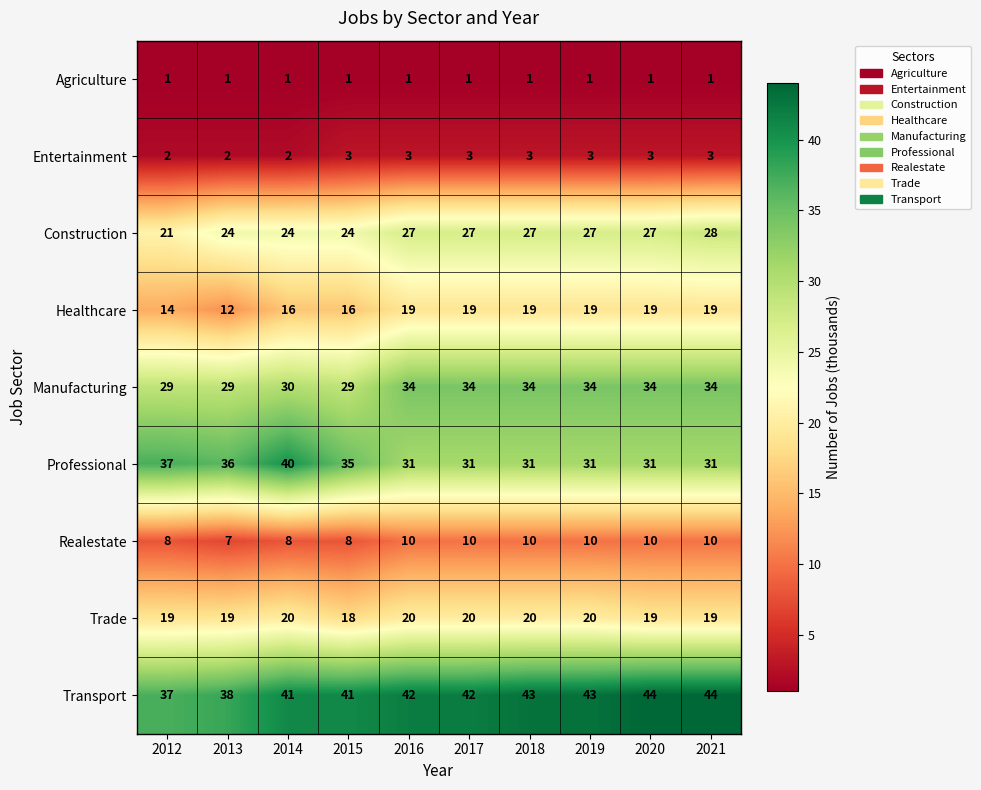

Rank the series by their maximum value, from highest to lowest.

Transport, Professional, Manufacturing, Construction, Trade, Healthcare, Realestate, Entertainment, Agriculture